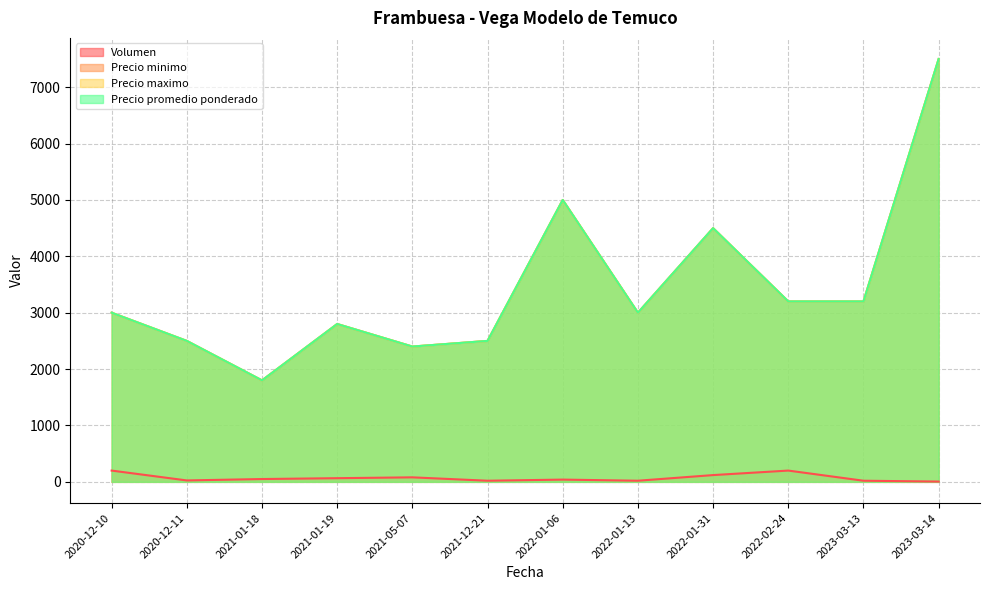

Which series changed the most between 2021-05-07 and 2022-01-13?

Precio minimo